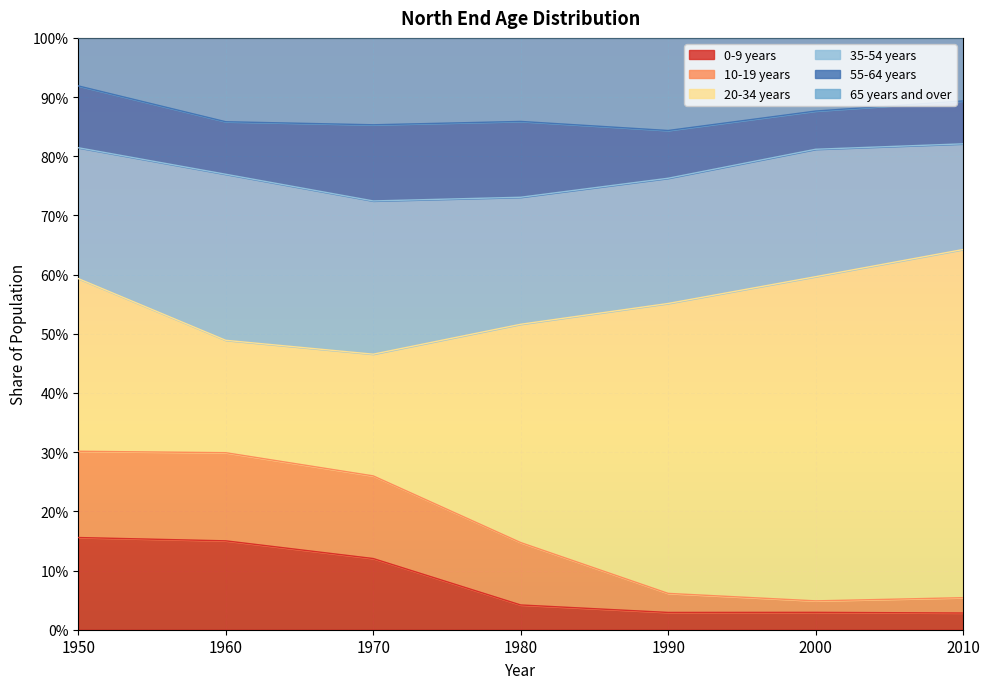

What is the value of the 35-54 years point at the 4th from the left?

0.2